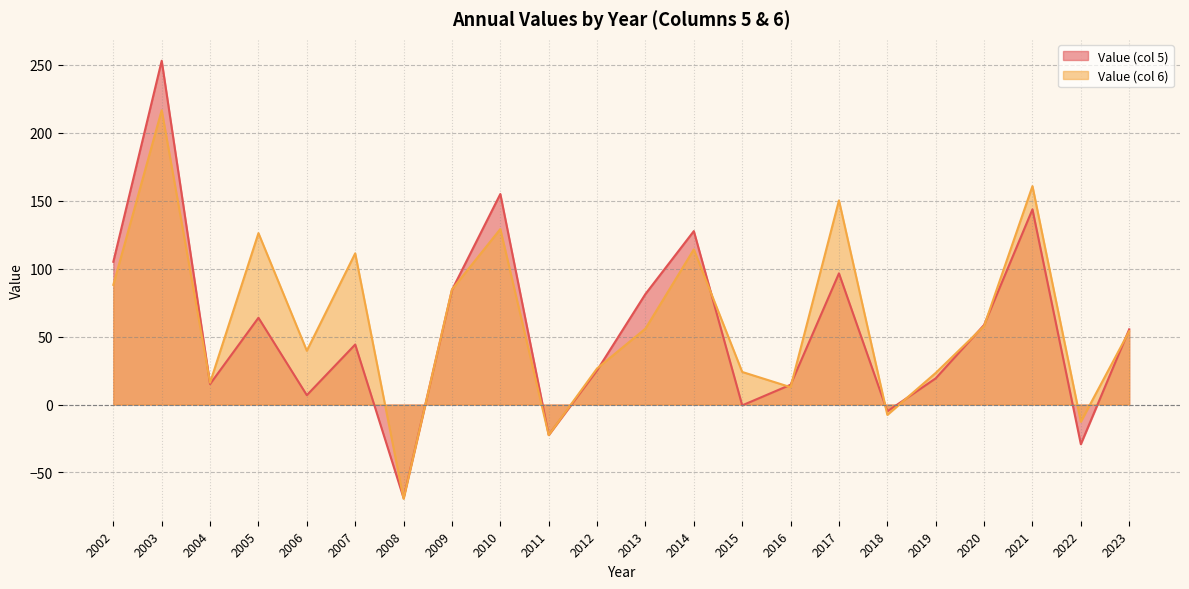

Between 2005 and 2009, which series saw the biggest shift?

Value (col 6)